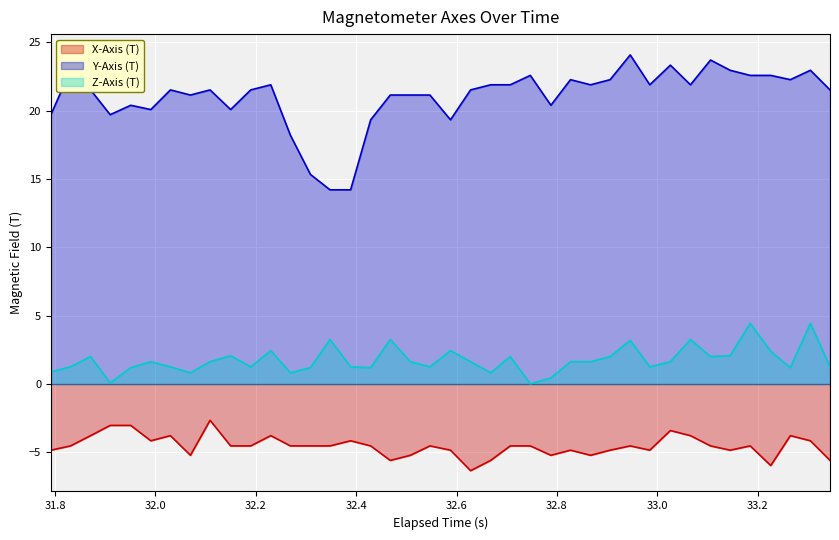

Which series has the widest spread of values?

Y-Axis (T)